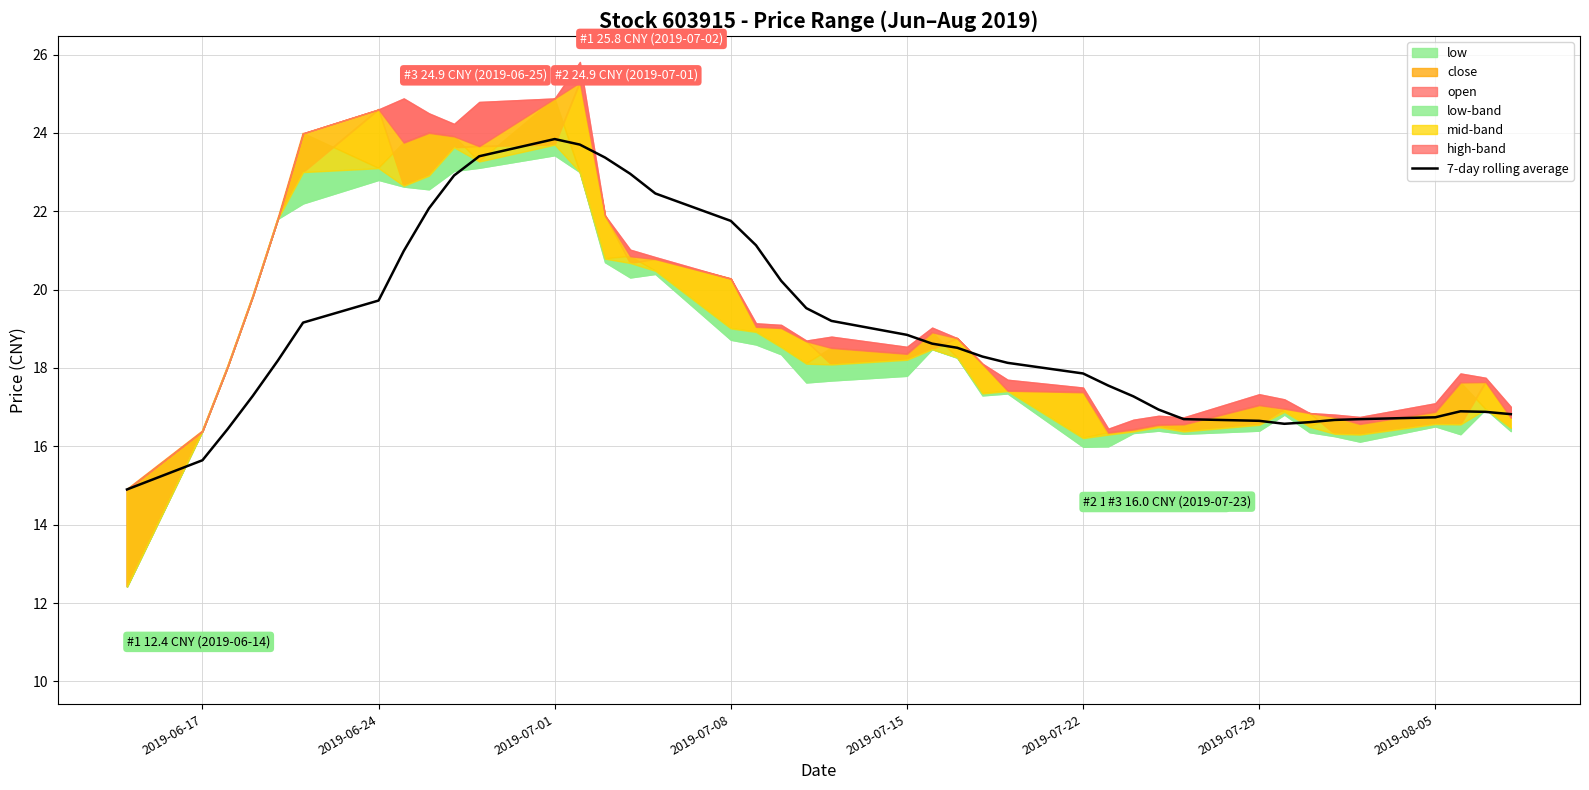

True or false: the data has more than 2 interior local peaks.

False